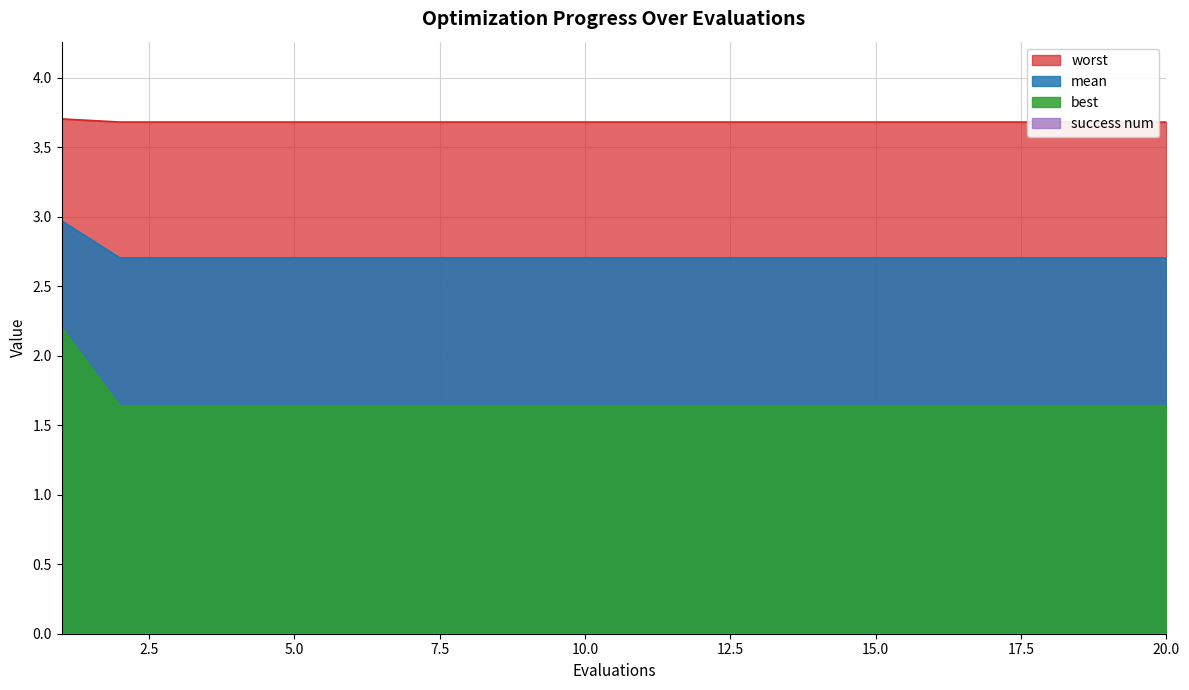

What is the average value of the mean series?

2.7